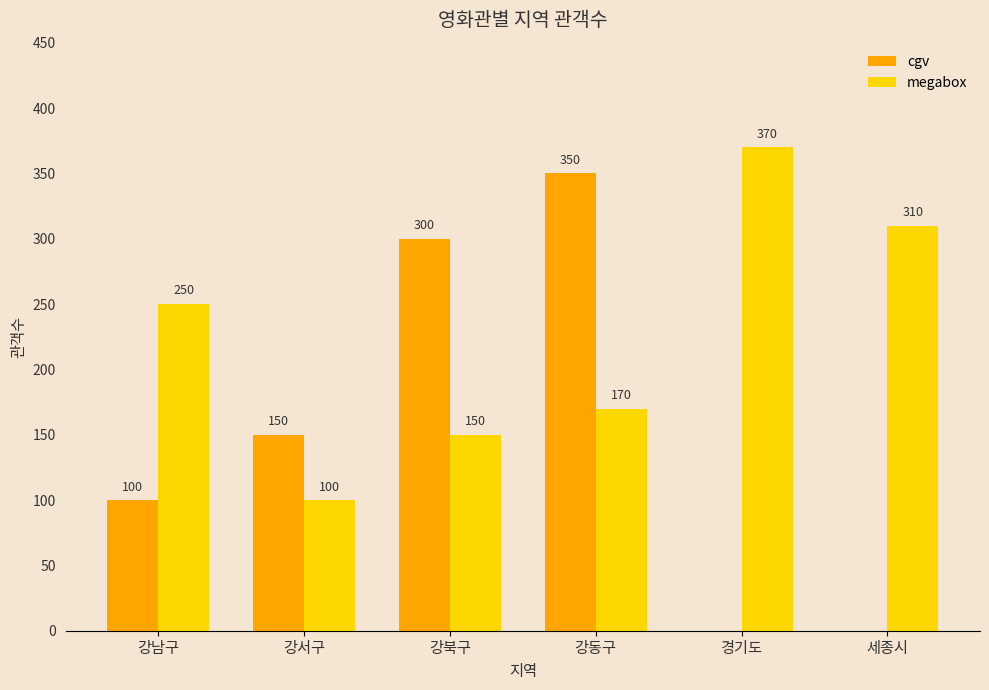

What is the sum of the cgv values at 경기도 and 강서구?

150